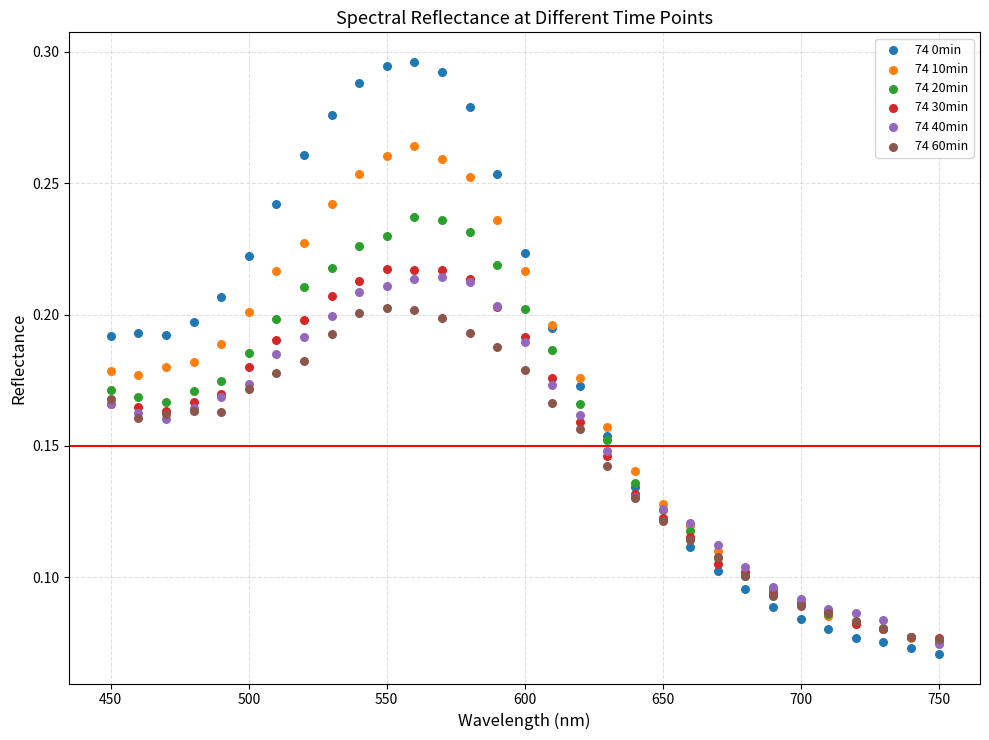

Which series reaches the minimum Y coordinate?

74 0min